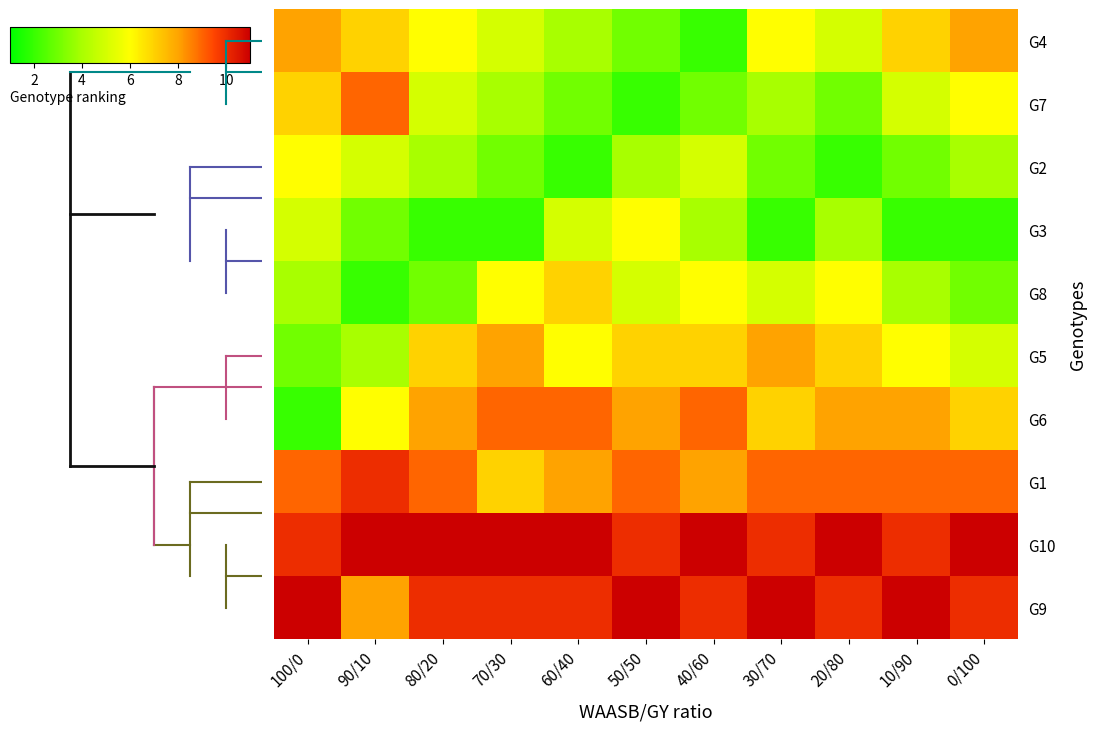

At which category is the sum across all series the highest?

100/0